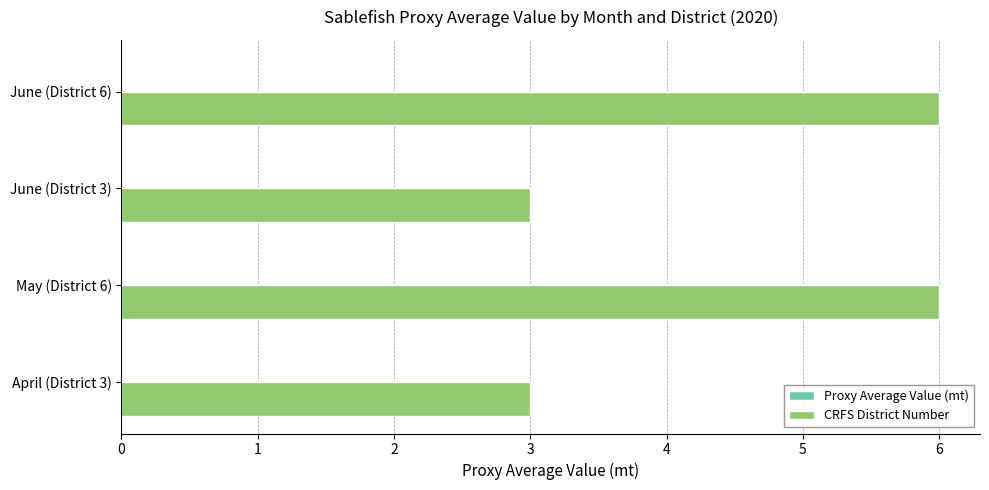

The chart shows a value of 3 at April (District 3). True or false?

True